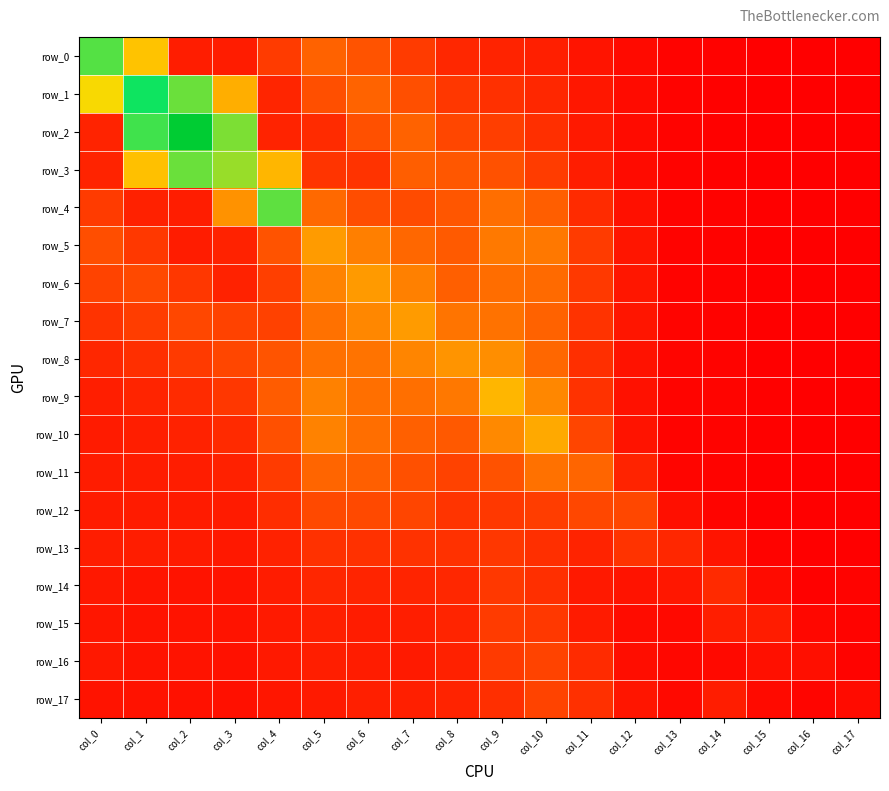

Reading left to right, list all the values displayed in this chart.

row_0: 3.3	2.3	0.4	0.4	0.7	1.2	1.0	0.7	0.5	0.5	0.4	0.3	0.1	0.0	0.0	0.0	0.0	0.0
row_1: 2.5	3.7	3.2	2.1	0.5	1.0	1.2	1.0	0.7	0.6	0.5	0.3	0.1	0.0	0.0	0.0	0.0	0.0
row_2: 0.4	3.5	5.0	3.2	0.4	0.5	1.0	1.2	0.9	0.8	0.6	0.3	0.2	0.0	0.0	0.0	0.0	0.0
row_3: 0.4	2.3	3.2	3.0	2.1	0.7	0.6	1.2	1.1	1.0	0.8	0.4	0.2	0.0	0.0	0.0	0.0	0.0
row_4: 0.7	0.4	0.4	1.7	3.3	1.3	1.0	0.9	1.1	1.4	1.2	0.5	0.2	0.1	0.0	0.0	0.0	0.0
row_5: 1.0	0.7	0.4	0.4	1.0	1.8	1.5	1.3	1.1	1.5	1.5	0.7	0.3	0.1	0.0	0.0	0.0	0.0
row_6: 0.8	0.9	0.7	0.4	0.8	1.6	1.8	1.5	1.2	1.3	1.3	0.7	0.3	0.1	0.0	0.0	0.0	0.0
row_7: 0.6	0.8	0.9	0.8	0.8	1.4	1.6	1.8	1.4	1.4	1.2	0.6	0.3	0.1	0.0	0.0	0.0	0.0
row_8: 0.5	0.6	0.7	0.9	1.0	1.4	1.4	1.6	1.8	1.7	1.3	0.6	0.2	0.1	0.1	0.0	0.0	0.0
row_9: 0.4	0.5	0.5	0.7	1.1	1.6	1.4	1.4	1.5	2.1	1.6	0.6	0.2	0.1	0.1	0.0	0.0	0.0
row_10: 0.3	0.4	0.4	0.5	1.0	1.6	1.4	1.2	1.1	1.6	2.0	0.9	0.2	0.1	0.1	0.0	0.0	0.0
row_11: 0.4	0.4	0.4	0.4	0.7	1.2	1.2	1.0	0.8	1.0	1.4	1.3	0.4	0.1	0.0	0.0	0.0	0.0
row_12: 0.4	0.4	0.4	0.4	0.6	0.9	0.9	0.9	0.7	0.7	0.8	0.9	0.9	0.2	0.1	0.0	0.0	0.0
row_13: 0.4	0.4	0.3	0.3	0.4	0.6	0.6	0.6	0.6	0.7	0.6	0.5	0.6	0.5	0.3	0.0	0.0	0.0
row_14: 0.3	0.3	0.2	0.2	0.4	0.5	0.5	0.5	0.5	0.7	0.6	0.3	0.3	0.3	0.5	0.1	0.0	0.0
row_15: 0.3	0.2	0.2	0.2	0.3	0.4	0.4	0.4	0.5	0.7	0.7	0.3	0.2	0.1	0.4	0.4	0.1	0.0
row_16: 0.3	0.3	0.3	0.2	0.3	0.4	0.4	0.3	0.4	0.7	0.8	0.5	0.2	0.1	0.1	0.2	0.2	0.1
row_17: 0.3	0.2	0.2	0.2	0.3	0.3	0.4	0.4	0.4	0.6	0.8	0.6	0.3	0.1	0.4	0.1	0.1	0.1